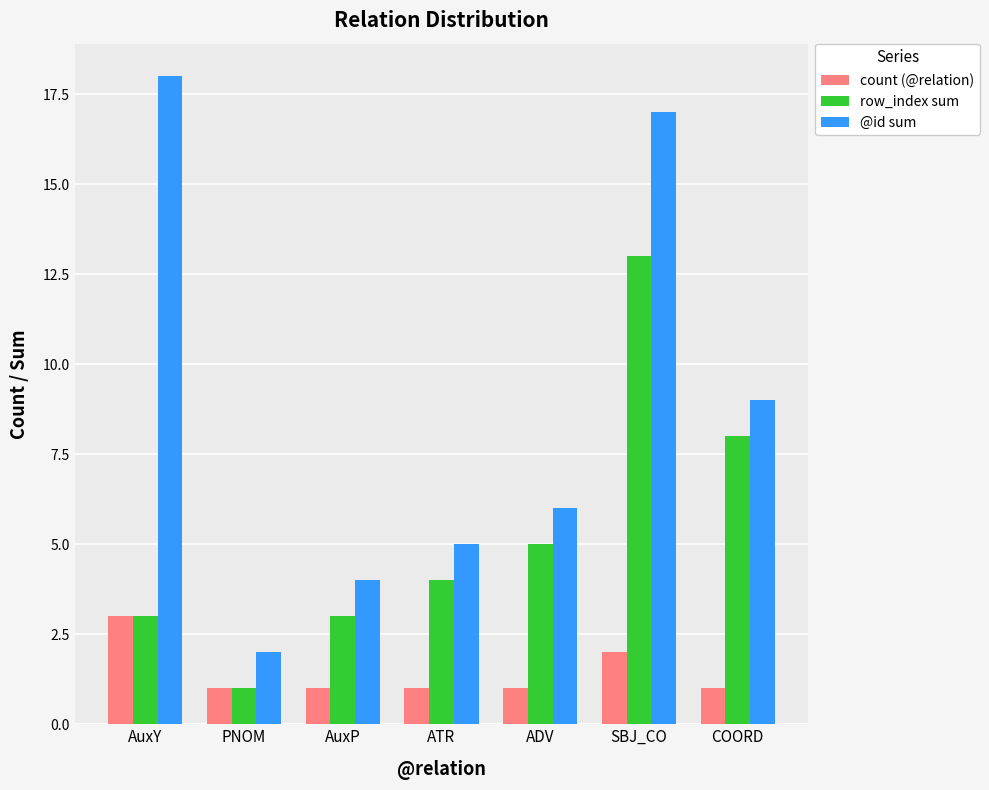

The row_index sum series shows 3 at AuxY. True or false?

True